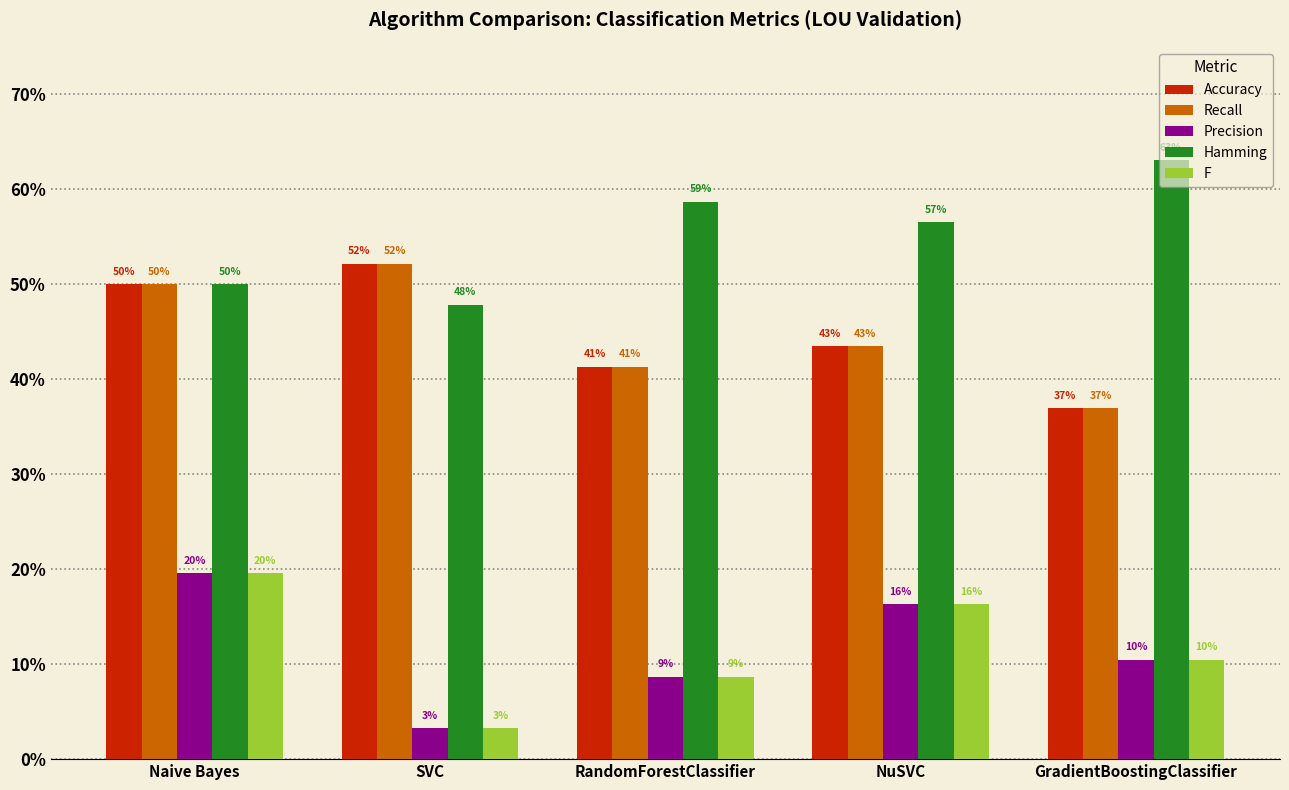

What is the total value across all series at Naive Bayes?

1.9